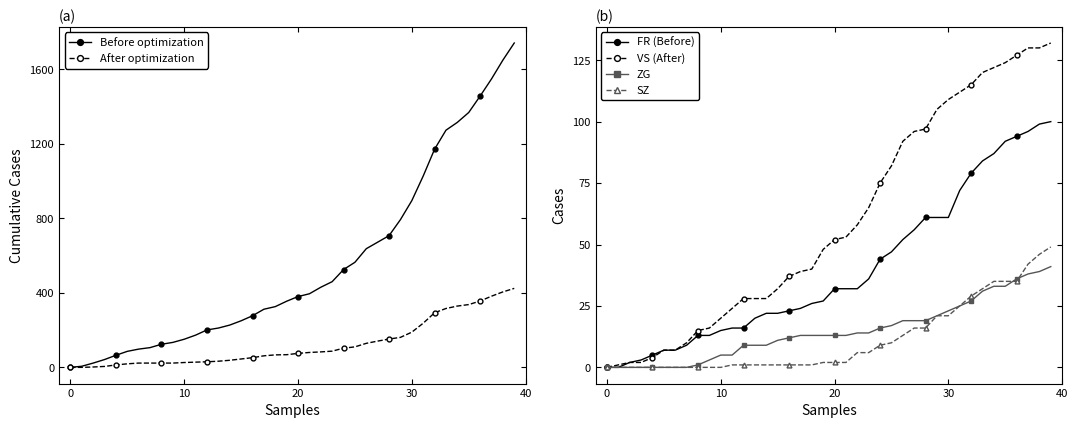

Between 19 and 28, which series saw the biggest shift?

Before optimization